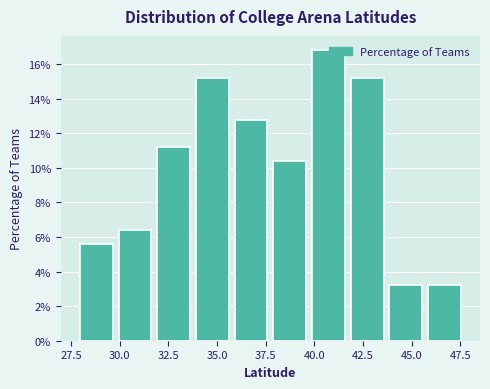

Around what value on the x-axis is the tallest bar? Give the approximate position of its centre, as read against the axis.

40.5